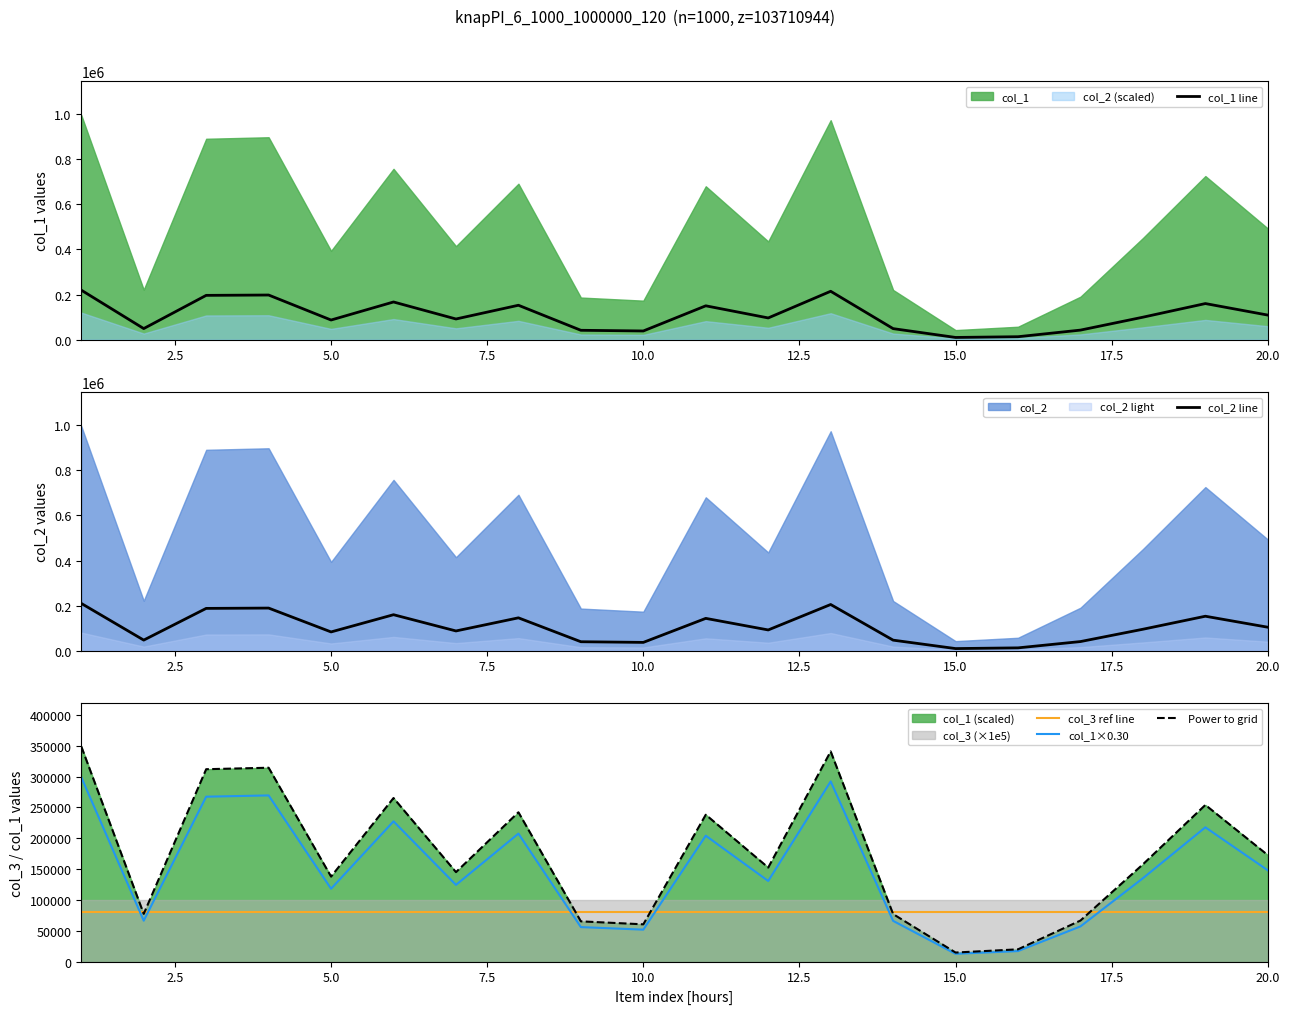

What is the maximum value for Power to grid?

349003.9